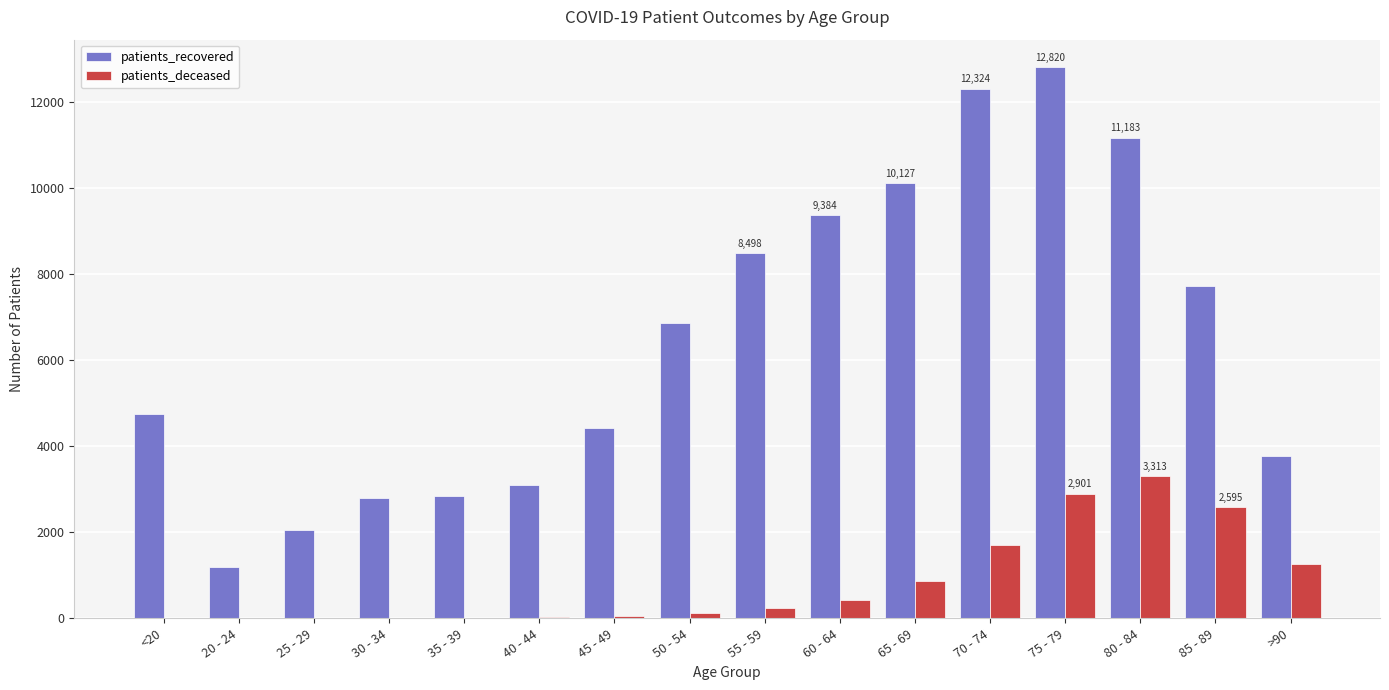

Which category has the highest value across all series?

75 - 79